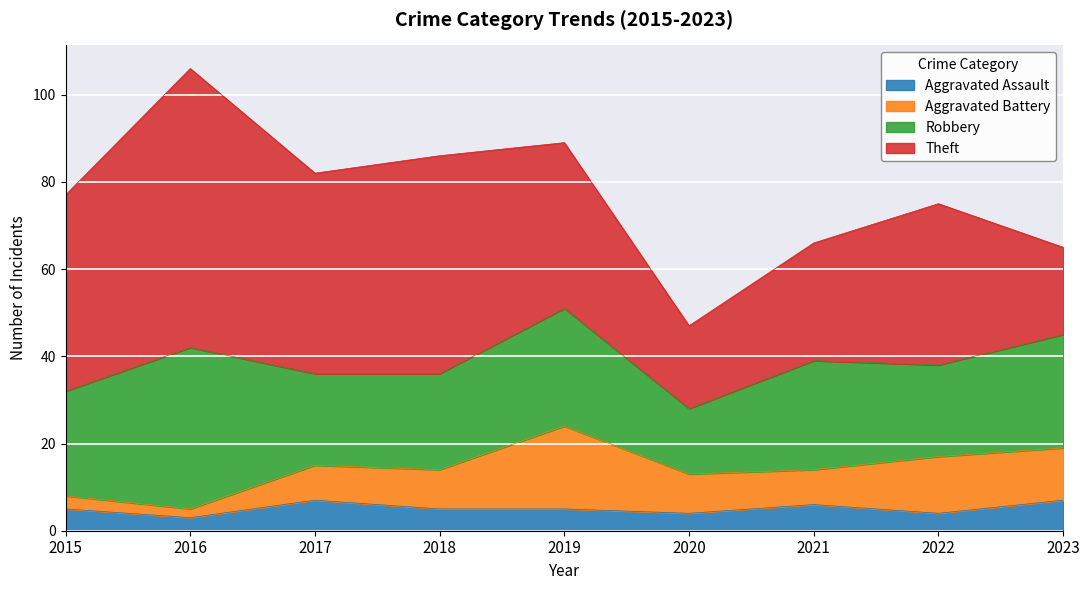

Rank the series at 2016 from highest to lowest value.

Theft, Robbery, Aggravated Assault, Aggravated Battery